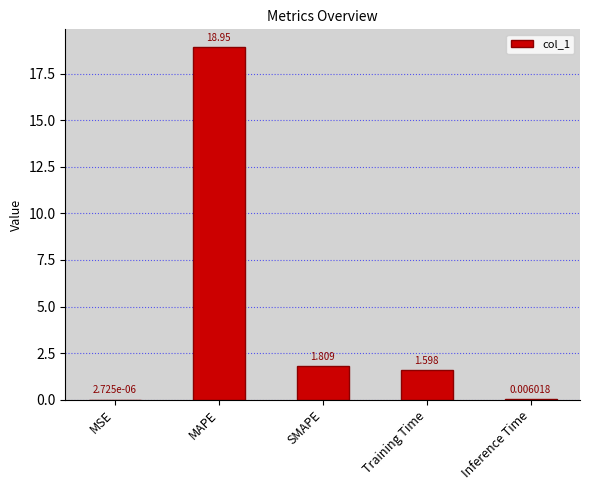

The value at MAPE is 18.9. True or false?

True